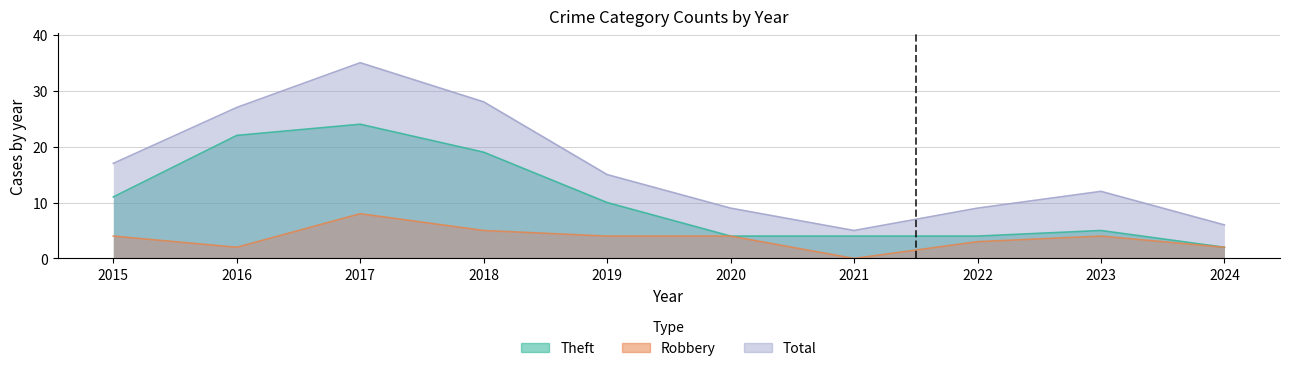

What value does the Theft series have at 2018, to the nearest 10?

20